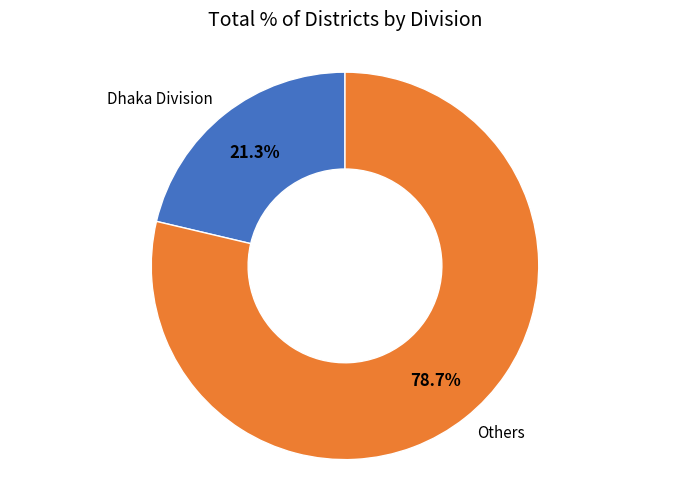

Is Dhaka Division the majority of the pie?

No